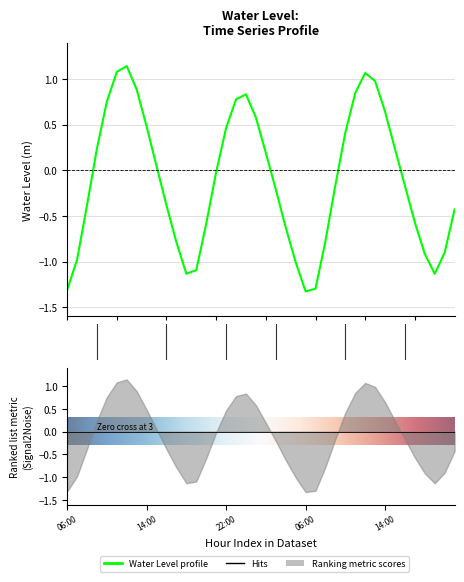

What is the label of the 23rd point from the left?

2025-03-20 04:00